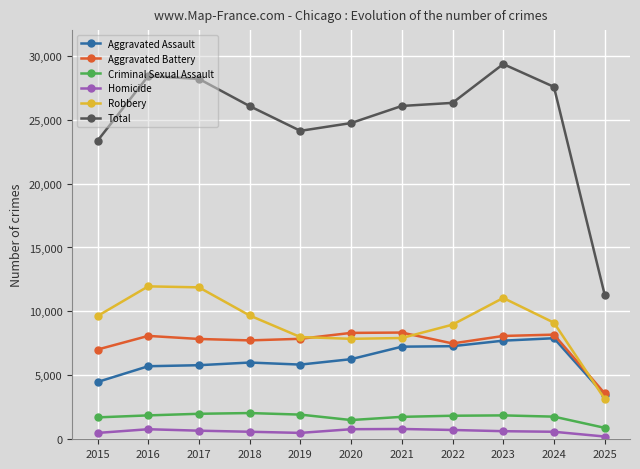

How many values in the Total series are below 26068?

5